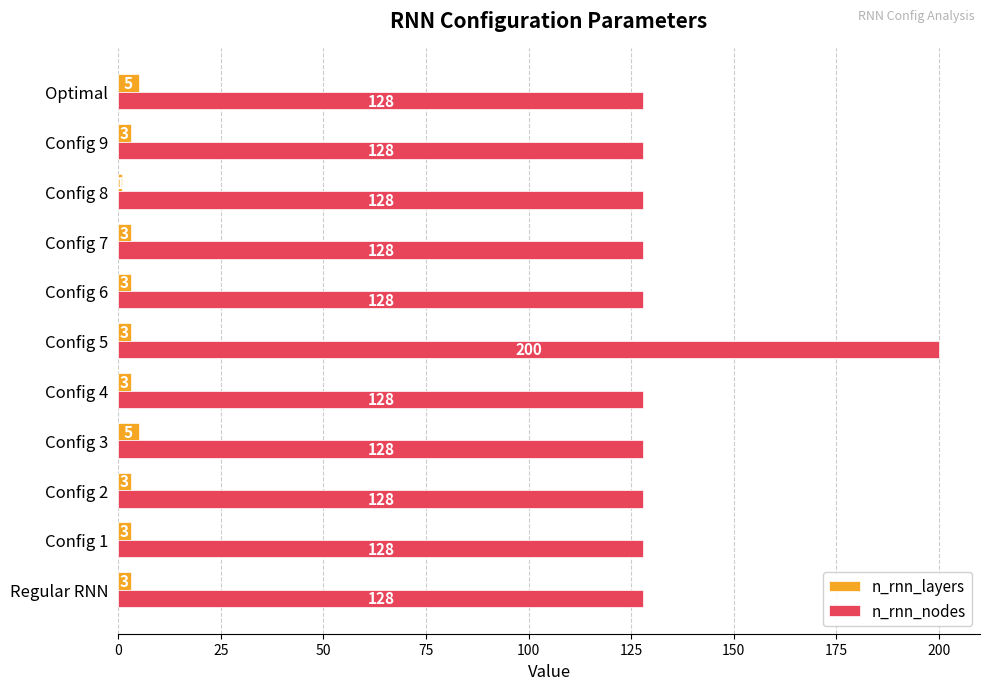

List the series in order of their overall mean, lowest first.

n_rnn_layers, n_rnn_nodes